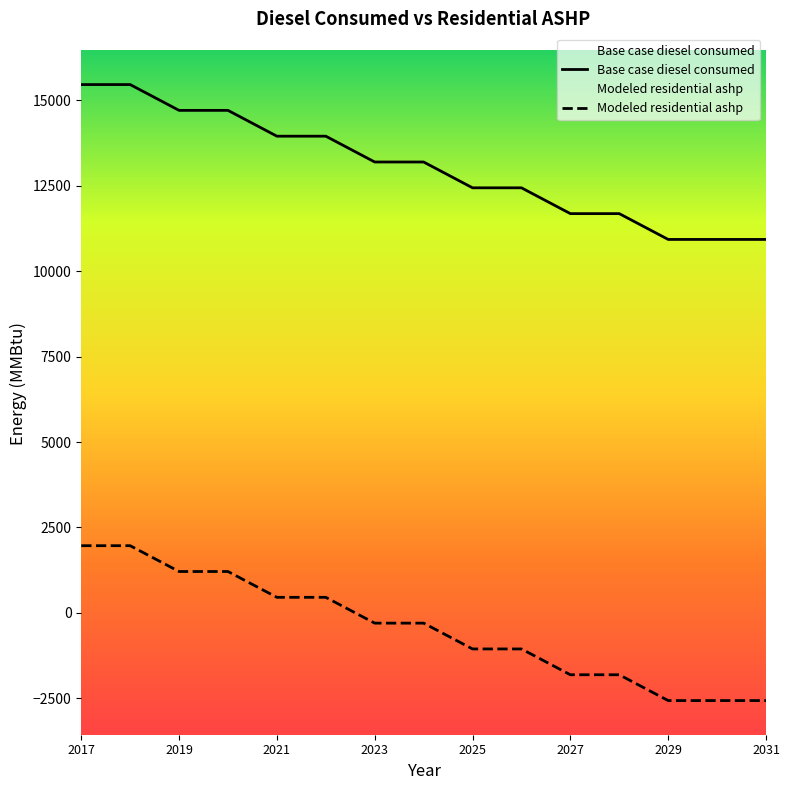

Where is Modeled residential ashp nearest to the value -303?

2023